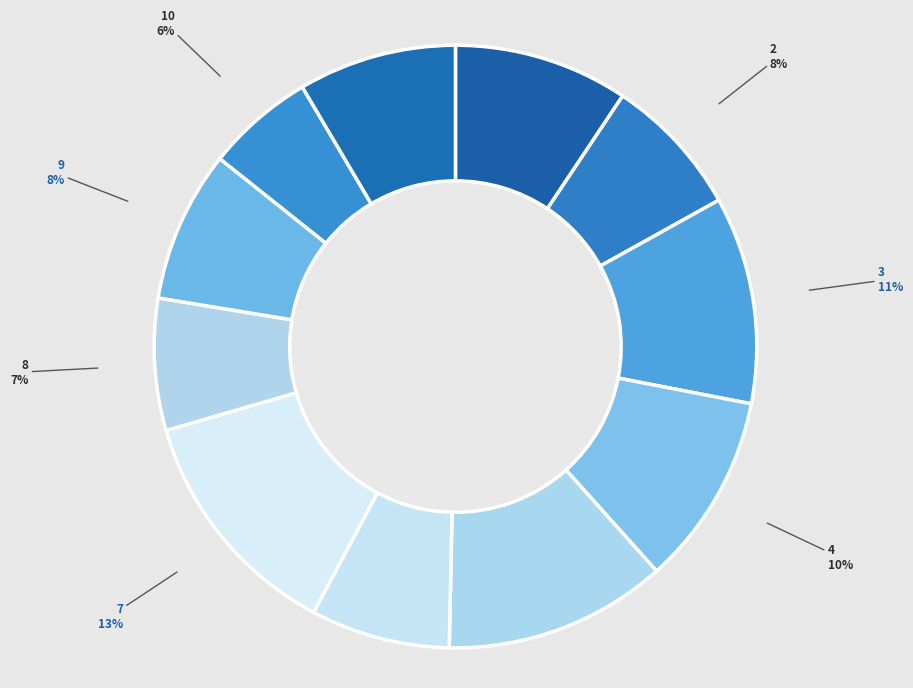

To the nearest percent, what percentage of the pie is 6?

7%